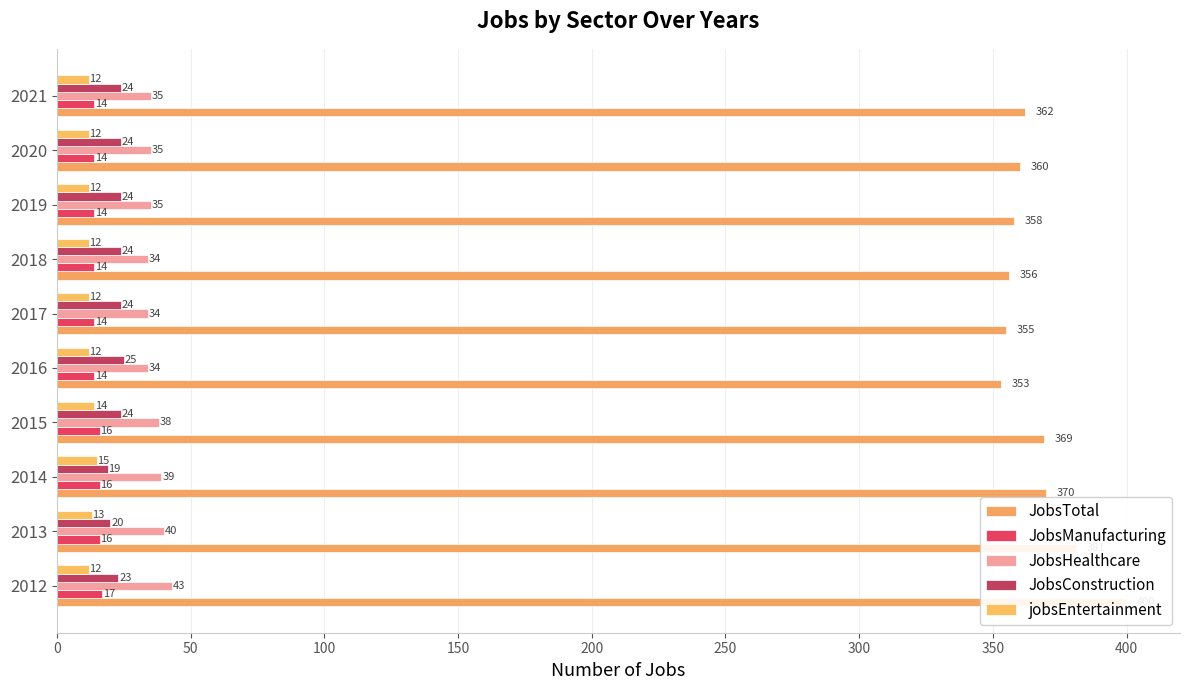

How many groups of bars are there?

10